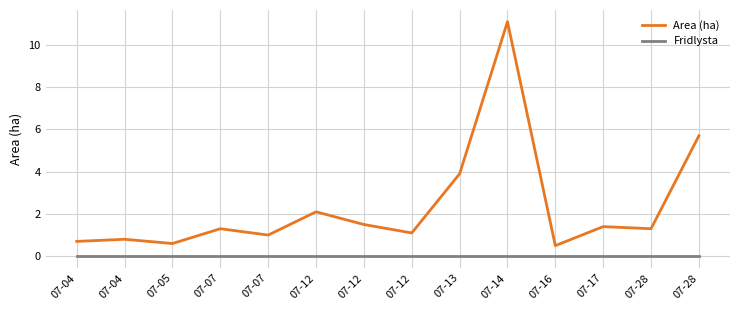

Between 07-28 and 07-04, which is larger?

07-28